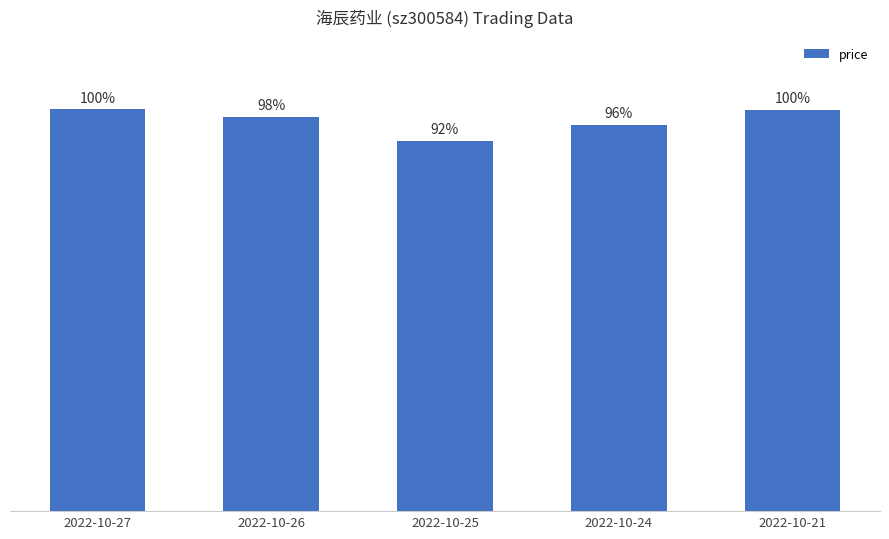

Are the bars horizontal?

No